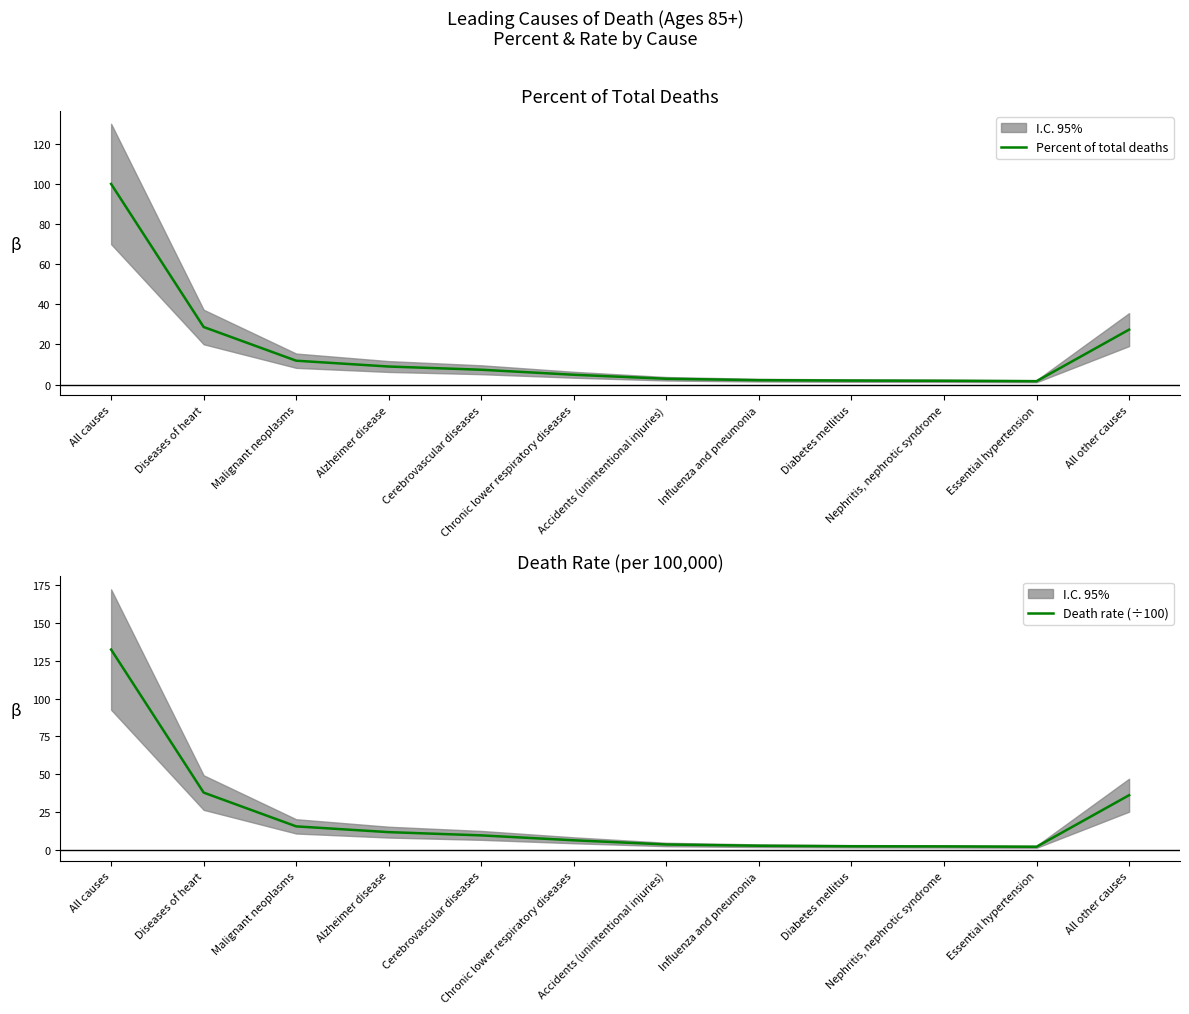

The Percent of total deaths series shows 2.9 at Accidents (unintentional injuries). True or false?

True